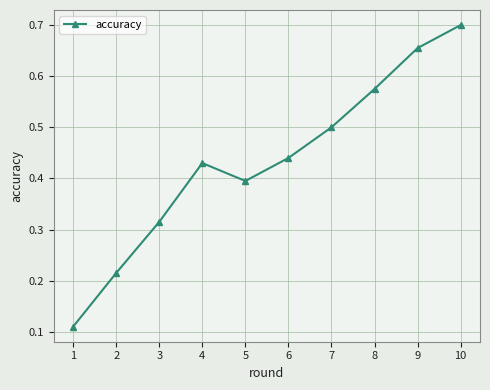

What is the difference between the maximum and second lowest values?

0.5